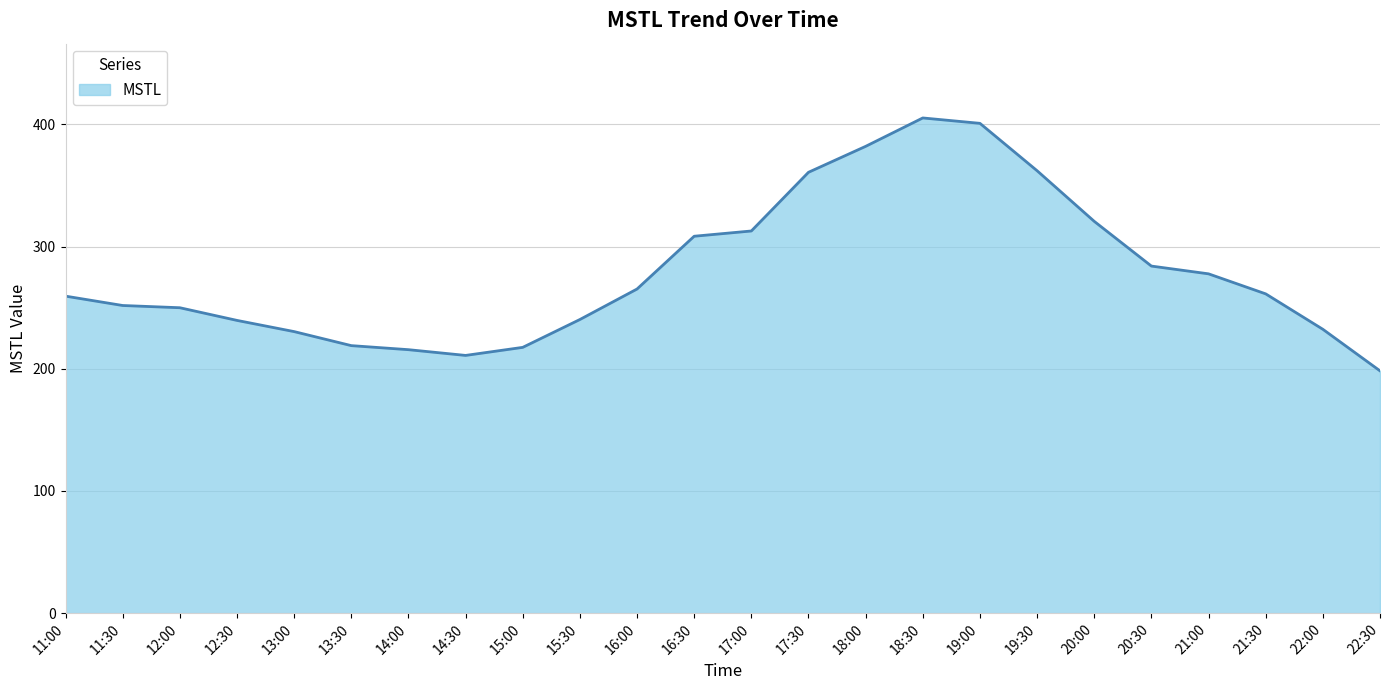

The chart shows a value of 218.9 at 13:30. True or false?

True